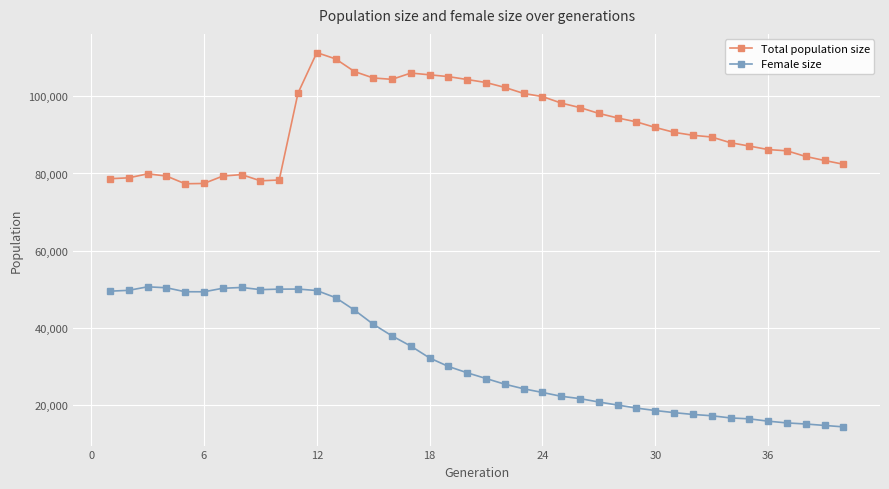

At how many categories does at least one series exceed 54557?

40